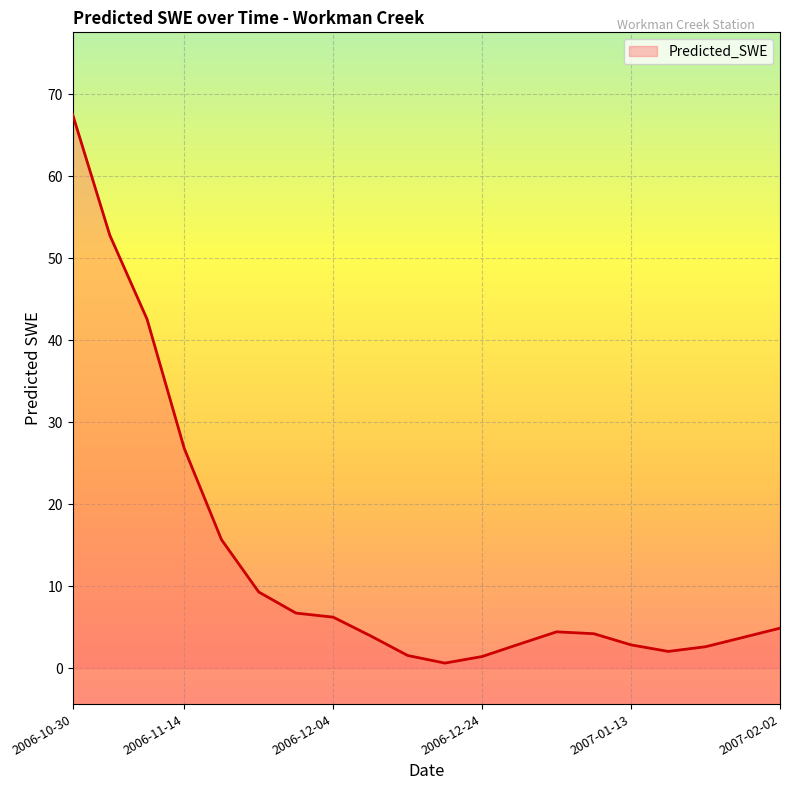

What is the difference between the maximum and minimum values?

67.0